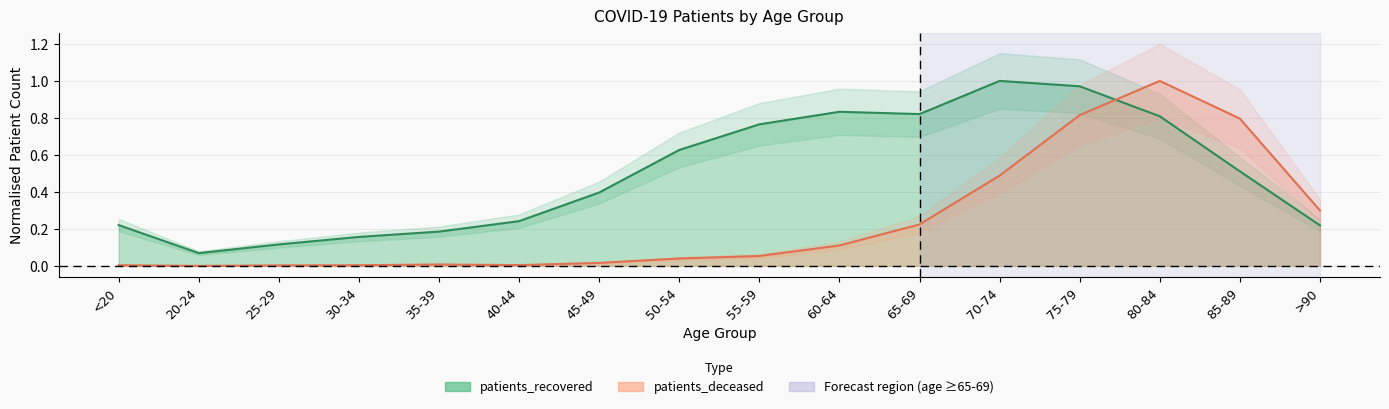

How many data points in patients_deceased are above 0?

15